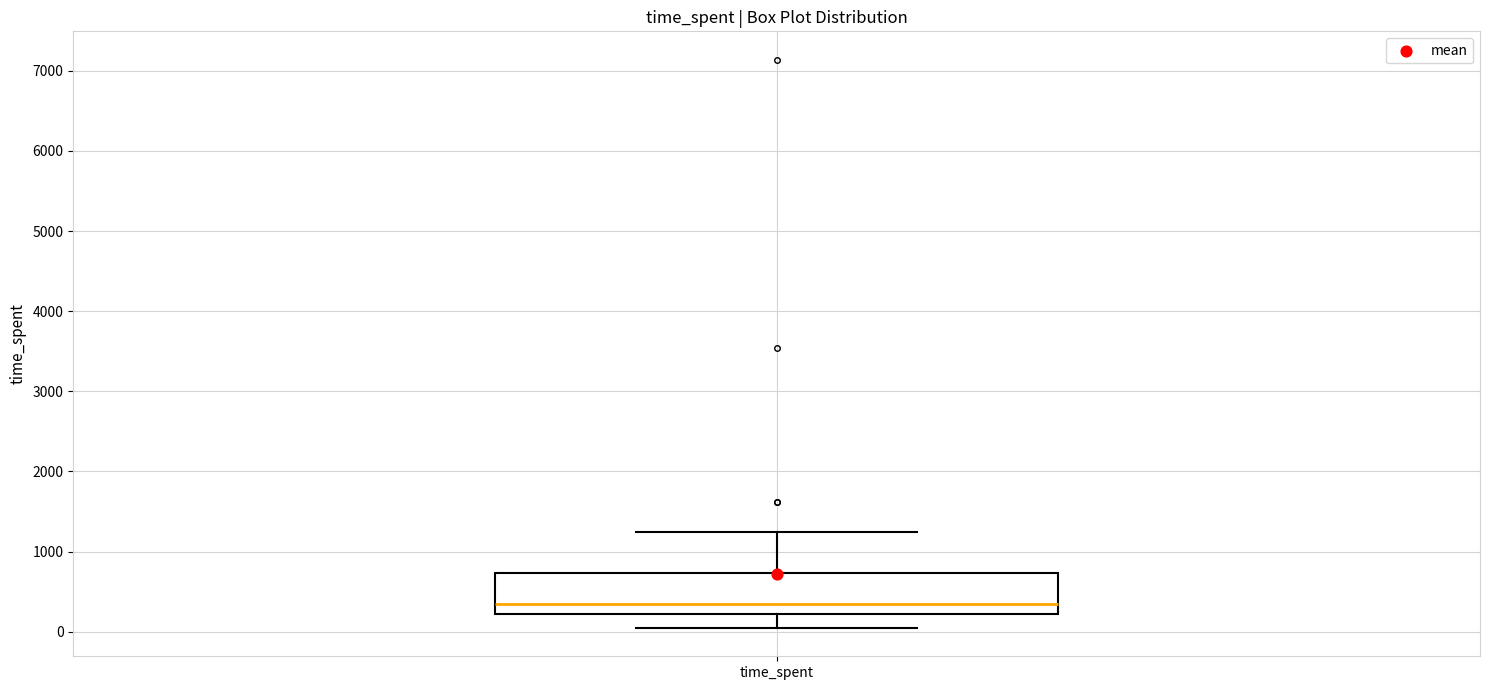

Transcribe this box plot: give where the median line is, the range the box spans, and where the two whiskers end, as read against the y-axis. The values are not printed on the chart, so give them approximately, as read against the axis.

median 400, box 200 to 700, whiskers 0 to 1200